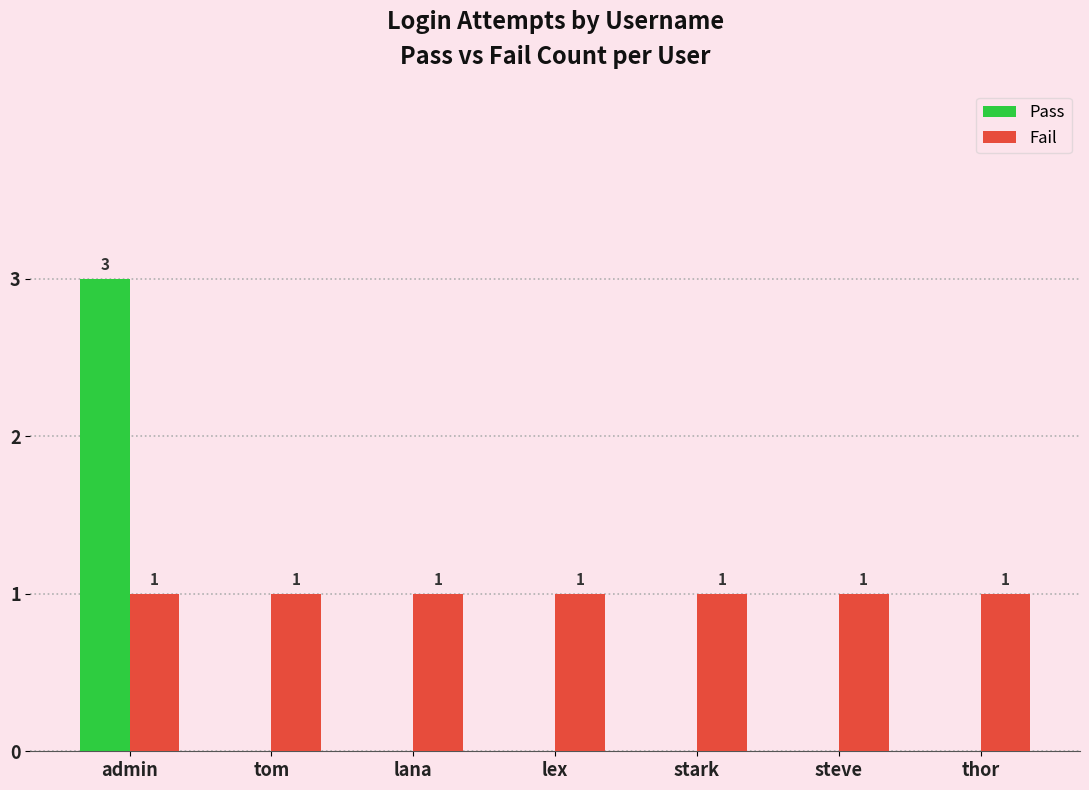

The value of Pass at tom is 2. True or false?

False